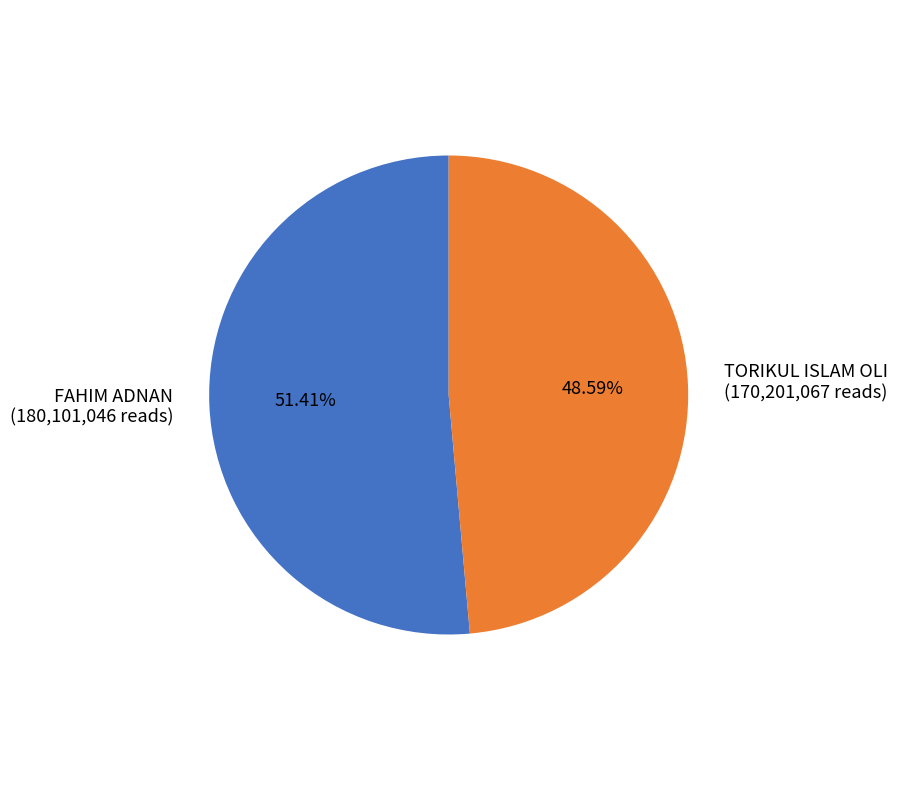

To the nearest percent, what is the combined percentage of FAHIM ADNAN and TORIKUL ISLAM OLI?

100%